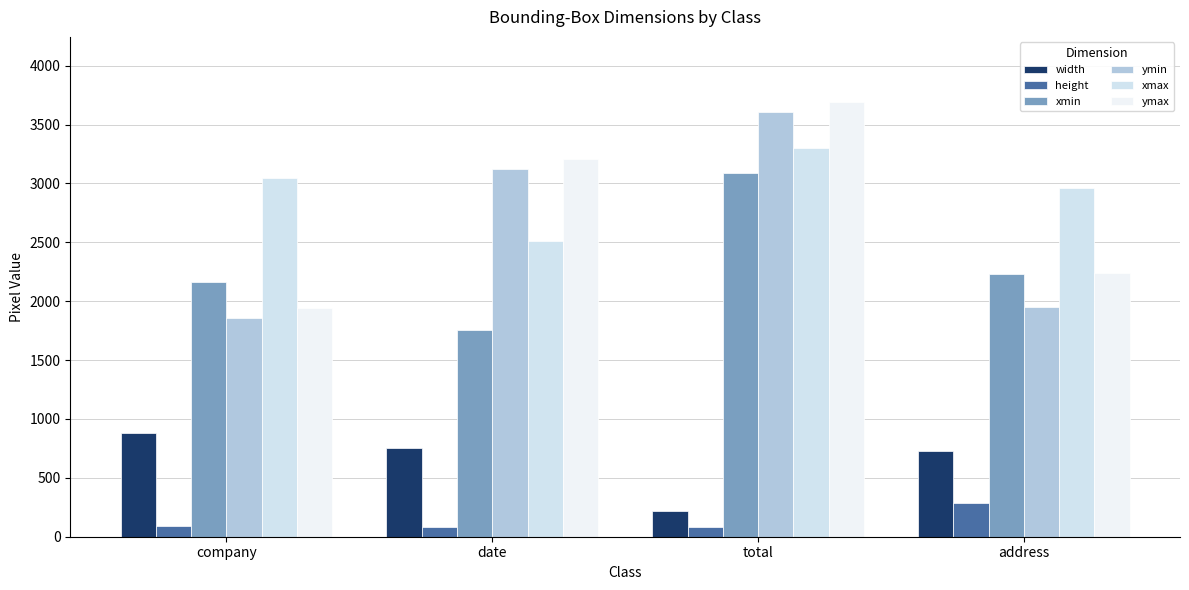

How many distinct data groups are displayed?

6